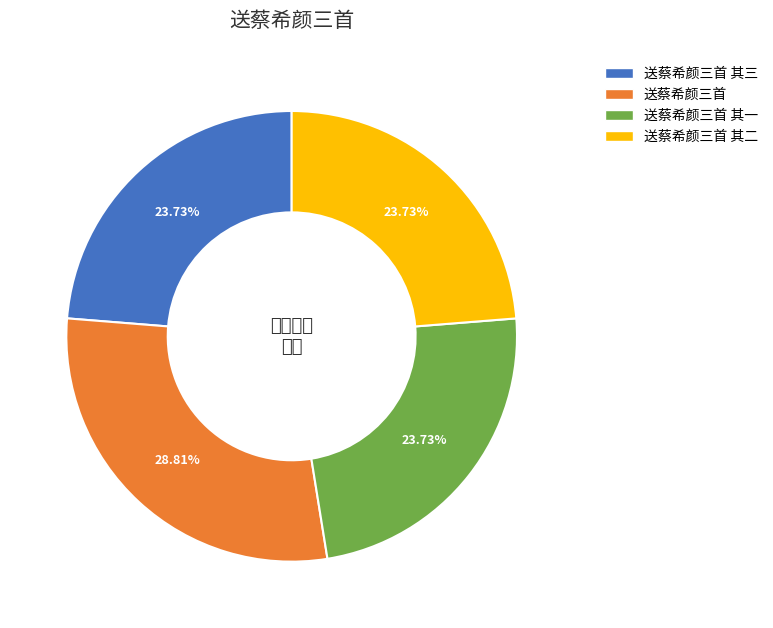

True or false: 送蔡希颜三首 accounts for 29% of the total.

True